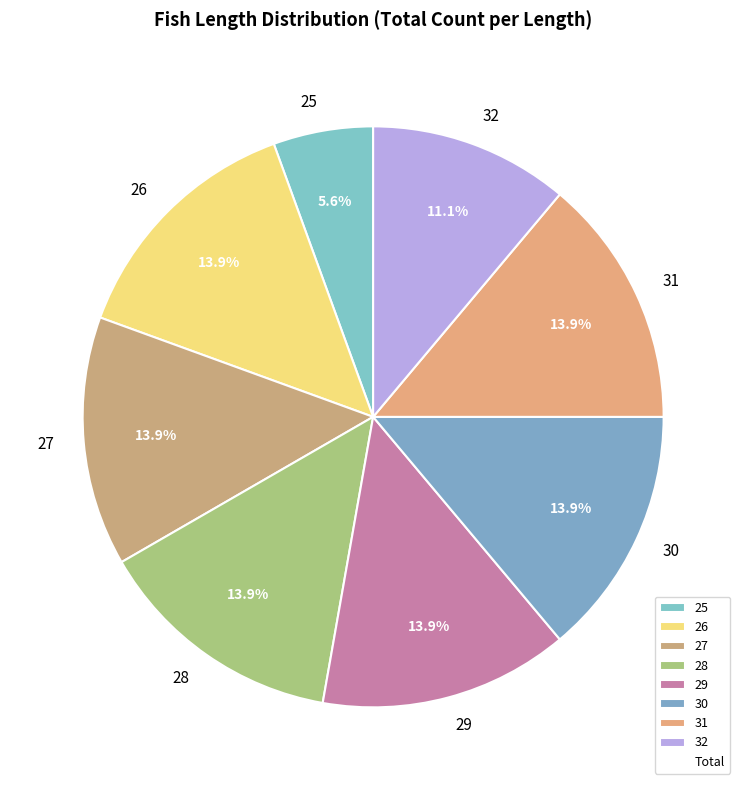

Does any single category account for the majority?

No